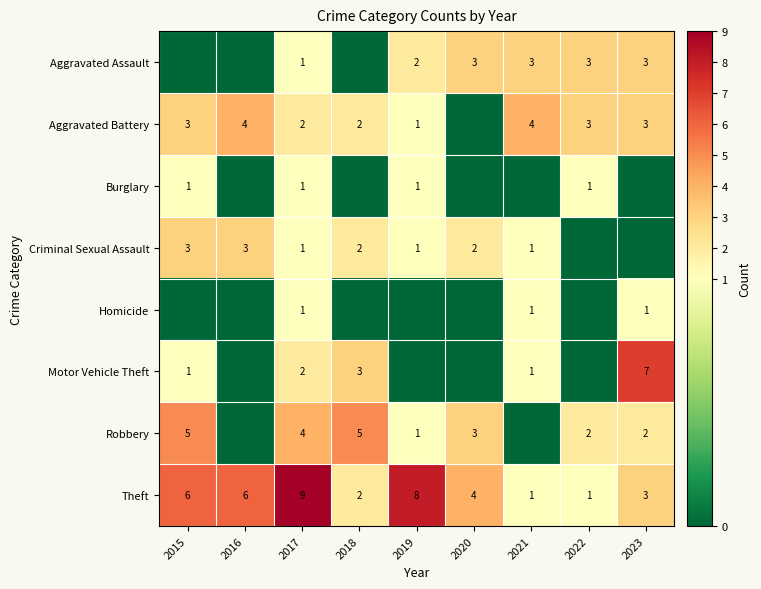

What is the difference between the maximum and minimum values in the Theft series?

8